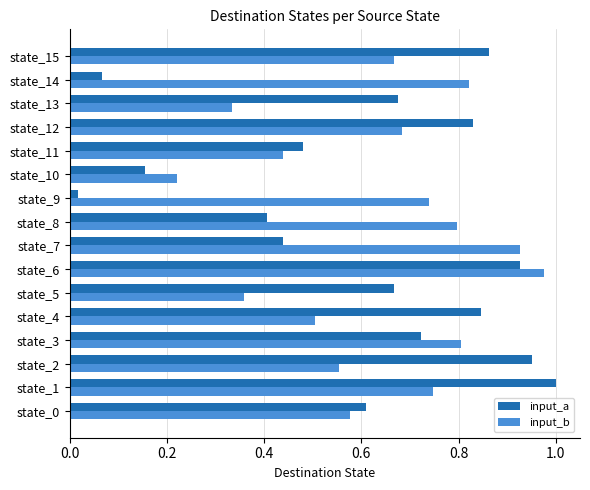

Which series has the widest spread of values?

input_a